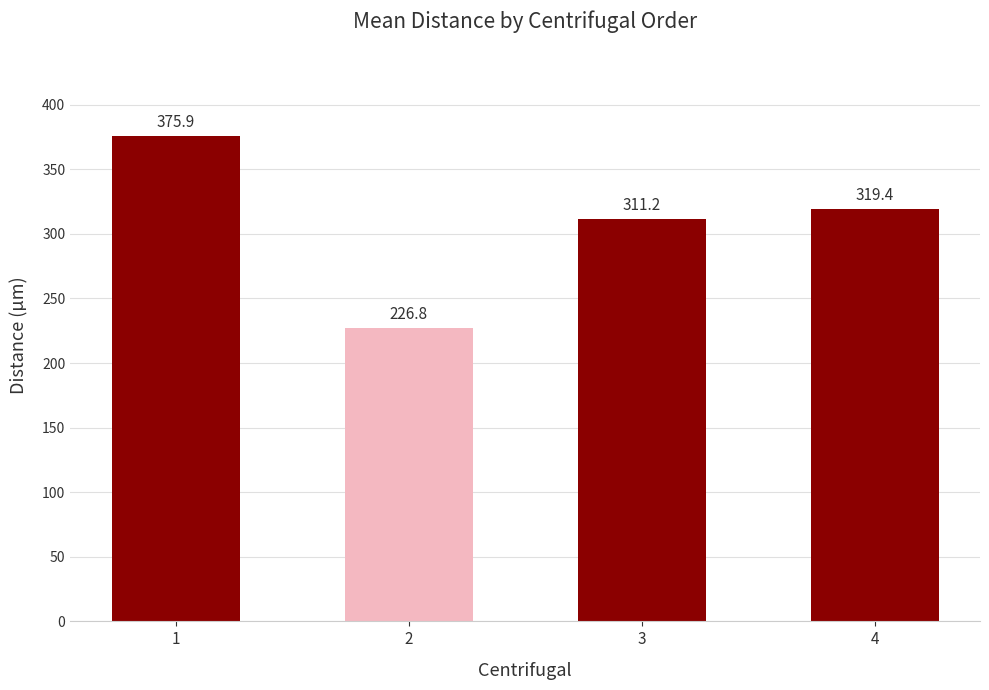

List the labels in order of value, largest first.

1, 4, 3, 2